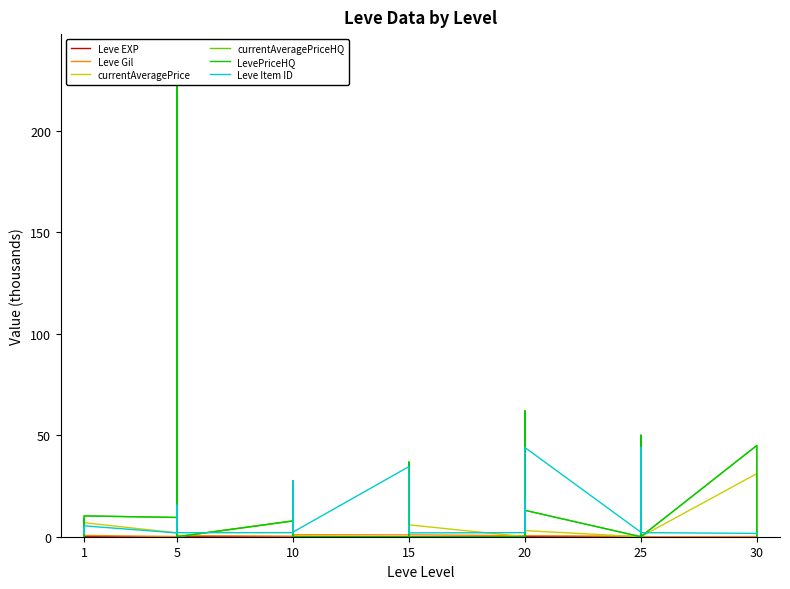

What is the label of the 30th point from the right?

10